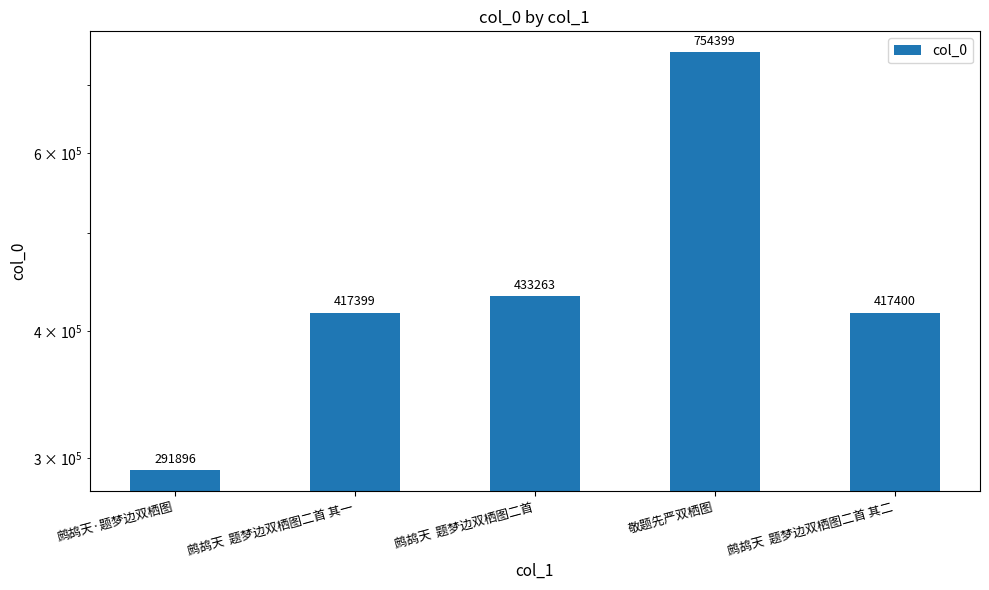

Does the chart contain stacked bars?

No